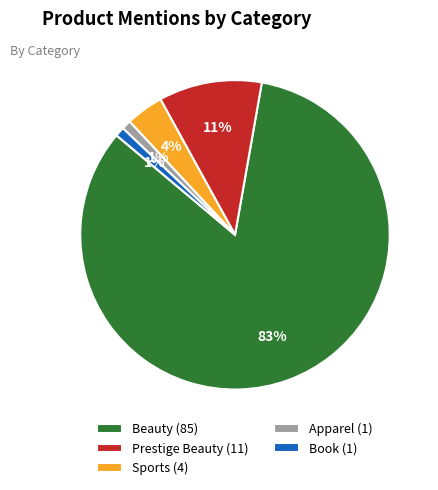

Which category has the biggest portion of the pie?

Beauty